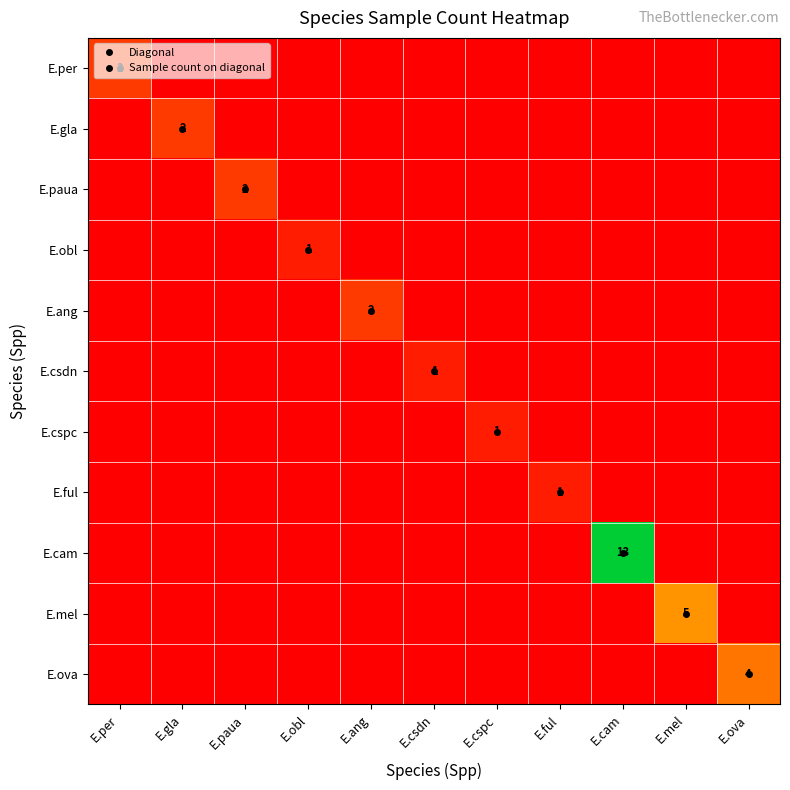

The value of E.csdn at E.gla is 0. True or false?

True